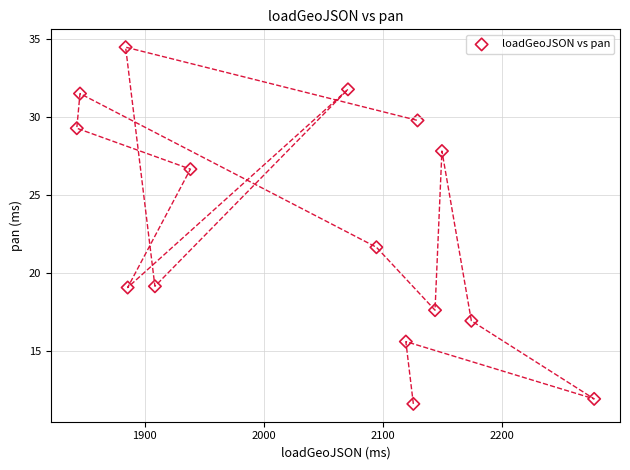

What is the range of X values (max minus min)?

434.4